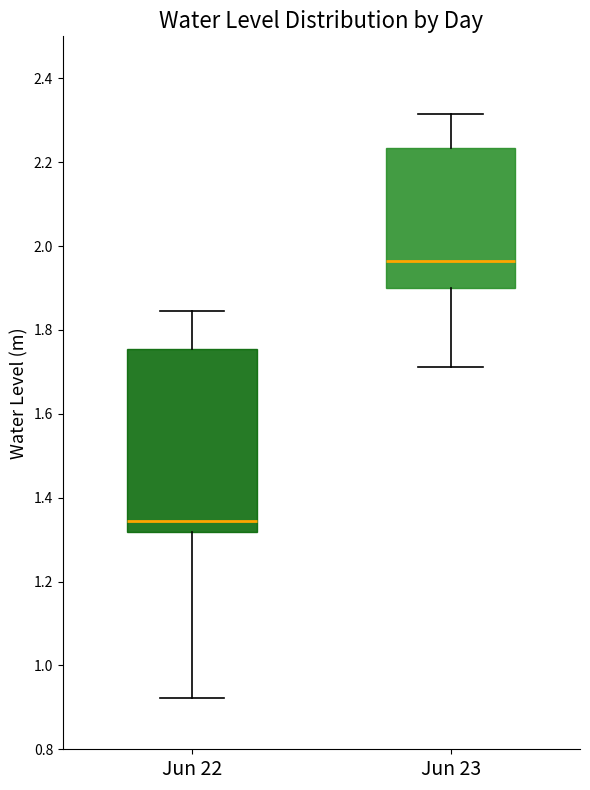

Reading left to right, read every box against the y-axis: the position of its median line, the range the box covers, and the ends of its whiskers. The values are not printed on the chart, so give them approximately, as read against the axis.

Jun 22: median 1.34, box 1.32 to 1.76, whiskers 0.92 to 1.84
Jun 23: median 1.96, box 1.90 to 2.24, whiskers 1.72 to 2.32